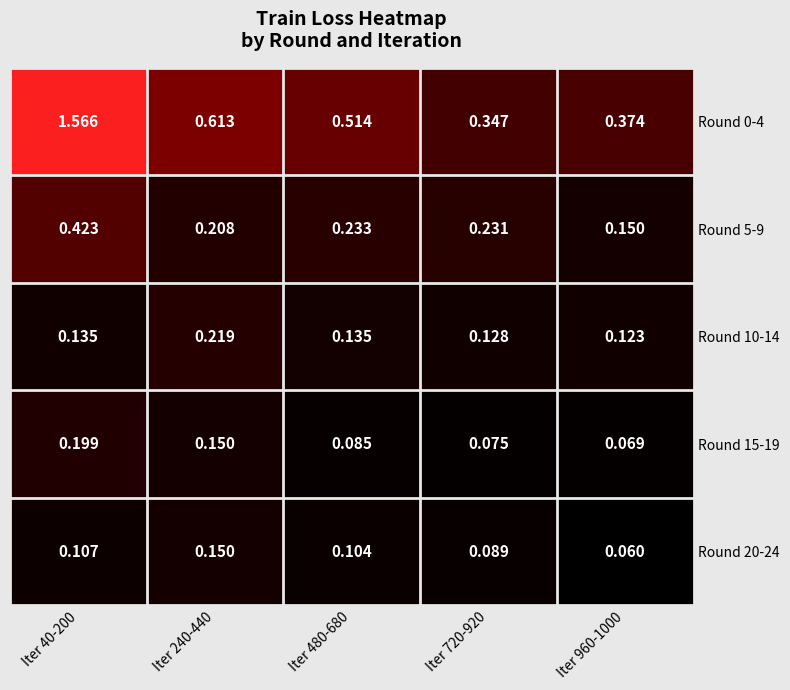

Is the value of Round 15-19 at Iter 240-440 greater than the value of Round 10-14 at Iter 240-440?

No